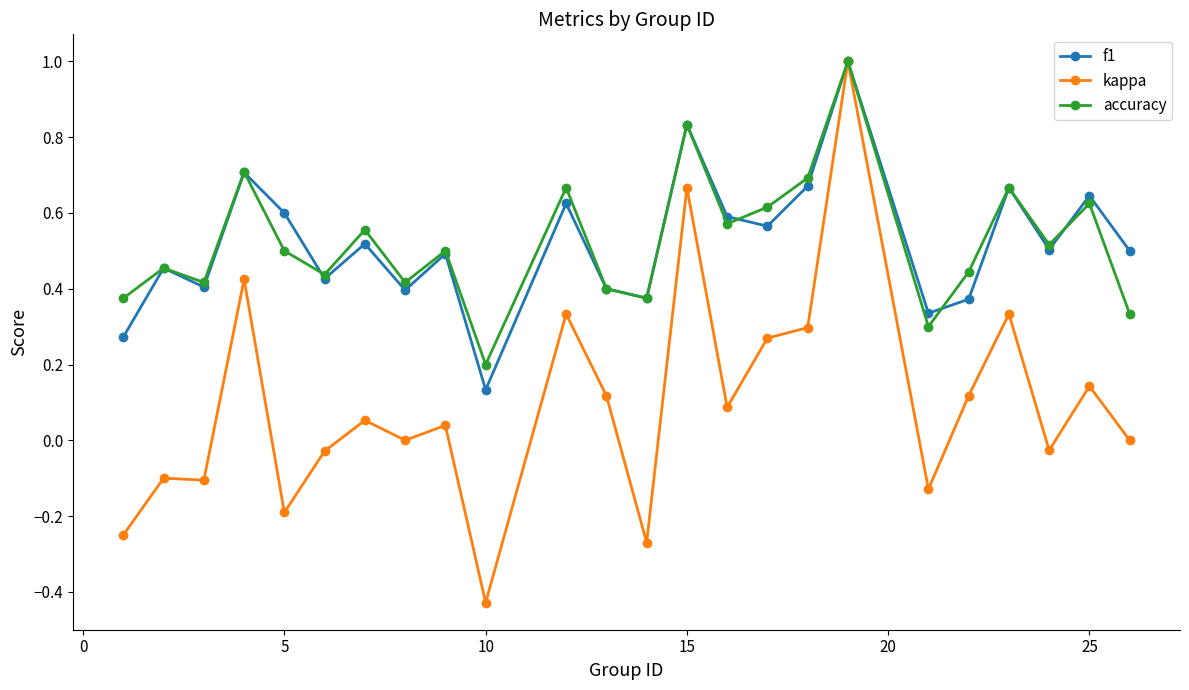

Which series has the widest spread of values?

kappa